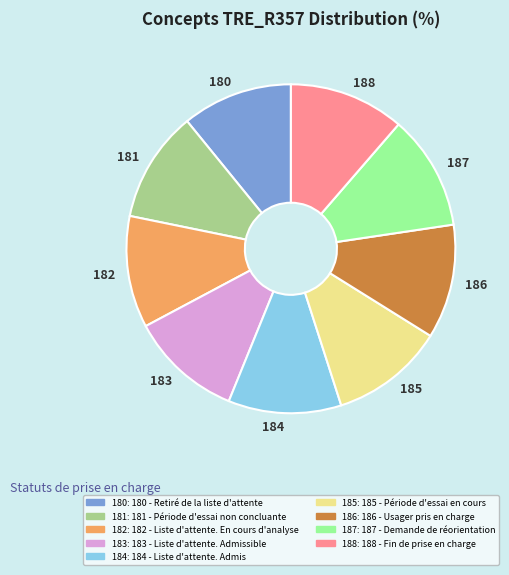

Is there a majority slice in this chart?

No